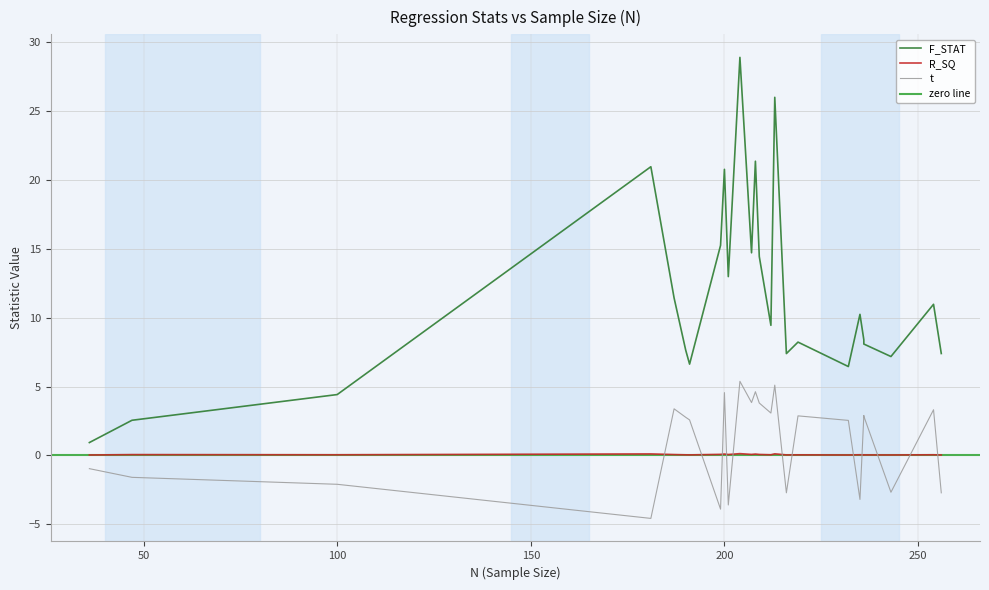

Rank the categories by R_SQ value from highest to lowest.

0, 1, 2, 3, 4, 5, 6, 7, 8, 9, 10, 11, 12, 13, 14, 15, 16, 17, 18, 19, 20, 21, 22, 23, 24